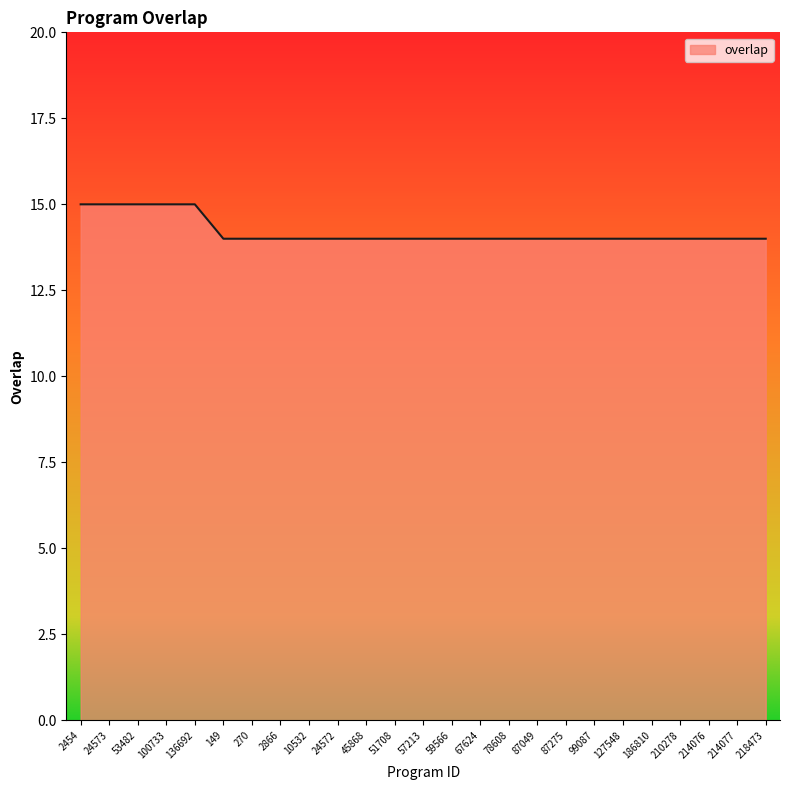

What is the average value?

14